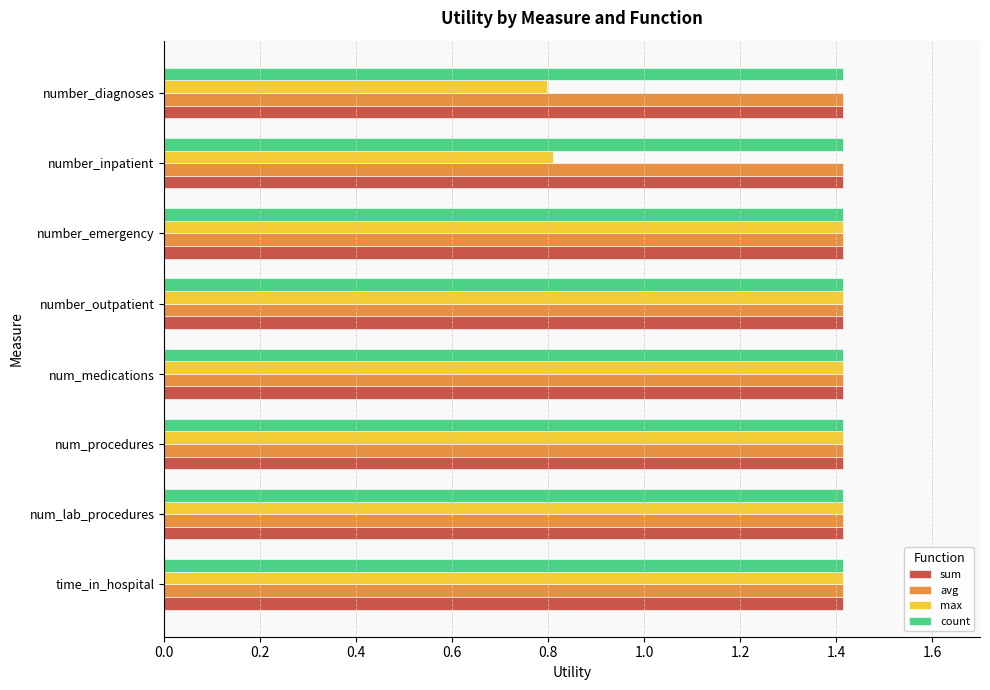

What is the minimum value for avg?

1.4